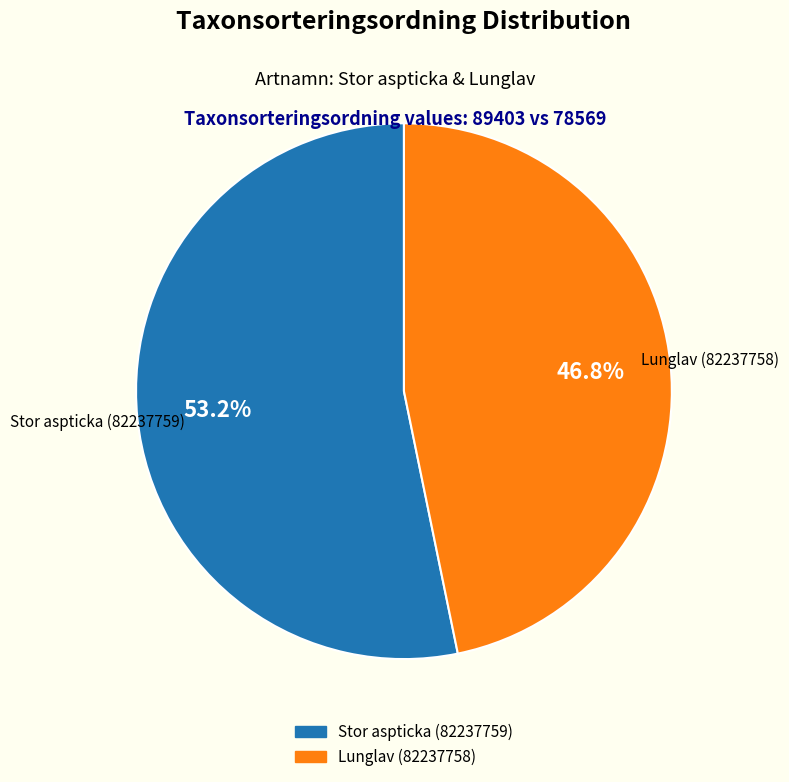

How many slices are in this pie chart?

2